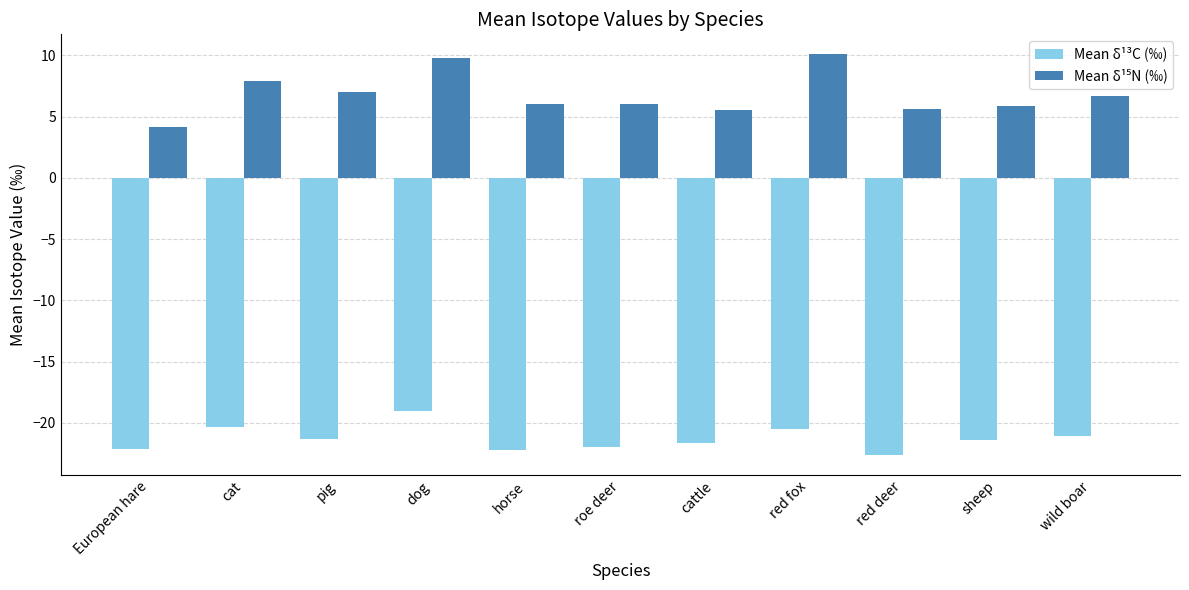

What is the sum of all Mean δ¹³C (‰) values?

-234.3